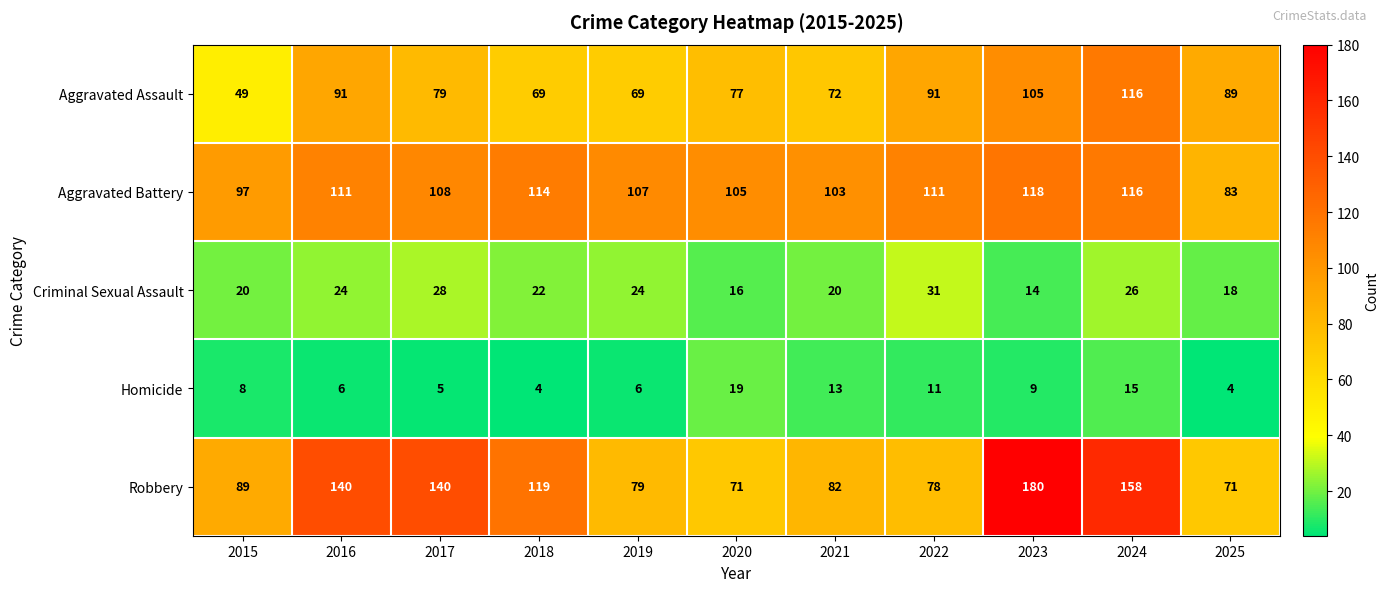

At how many categories does at least one series exceed 20?

11